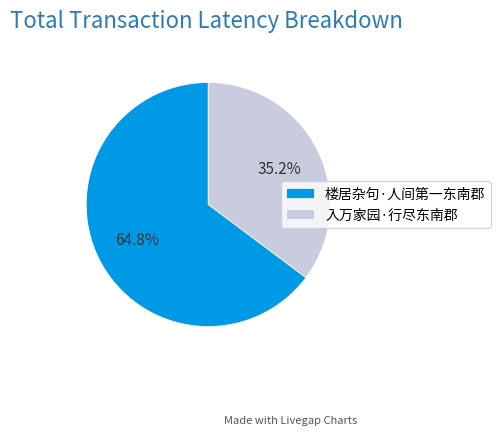

To the nearest percent, what is the average slice percentage?

50%